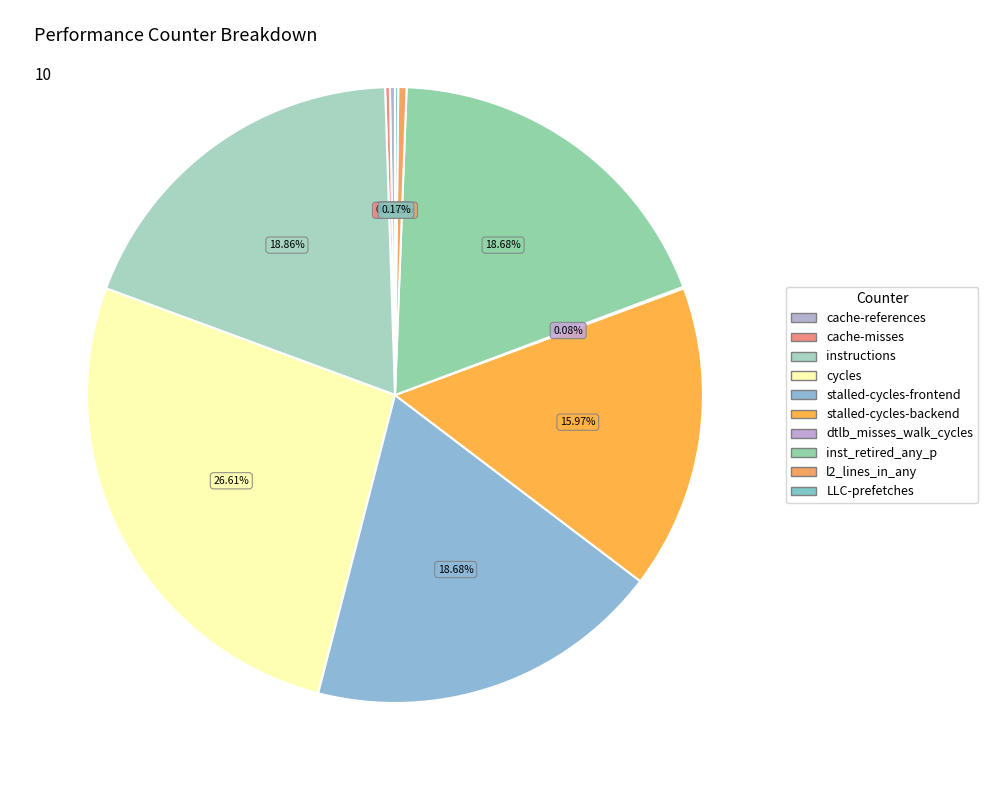

What is the change in value from stalled-cycles-frontend to LLC-prefetches?

-40522786401